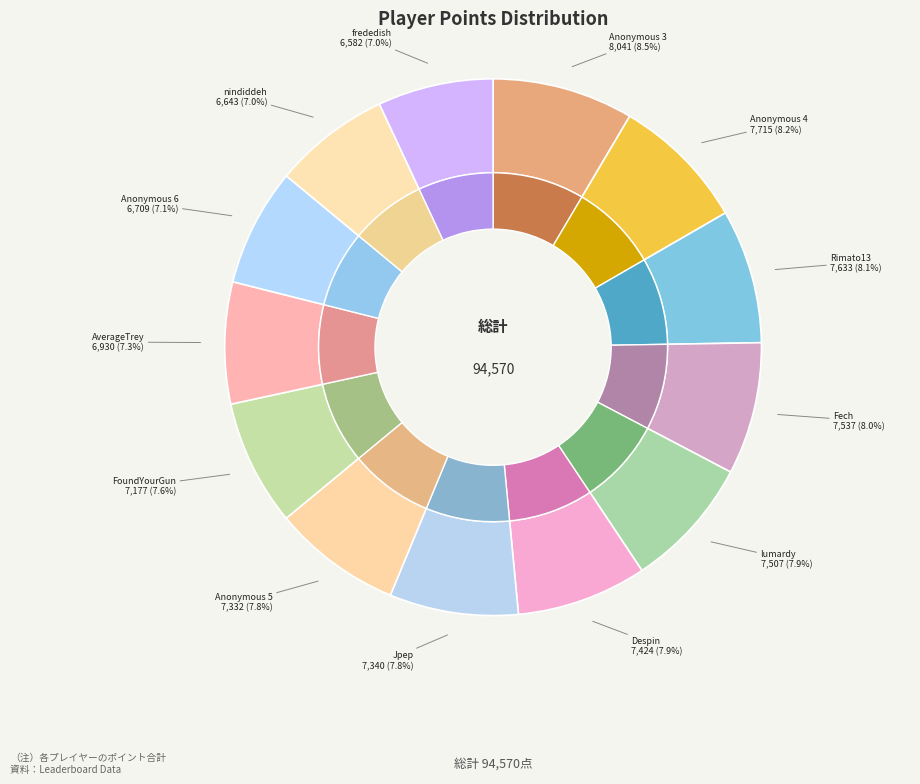

Does Anonymous 4 account for over 50% of the chart?

No